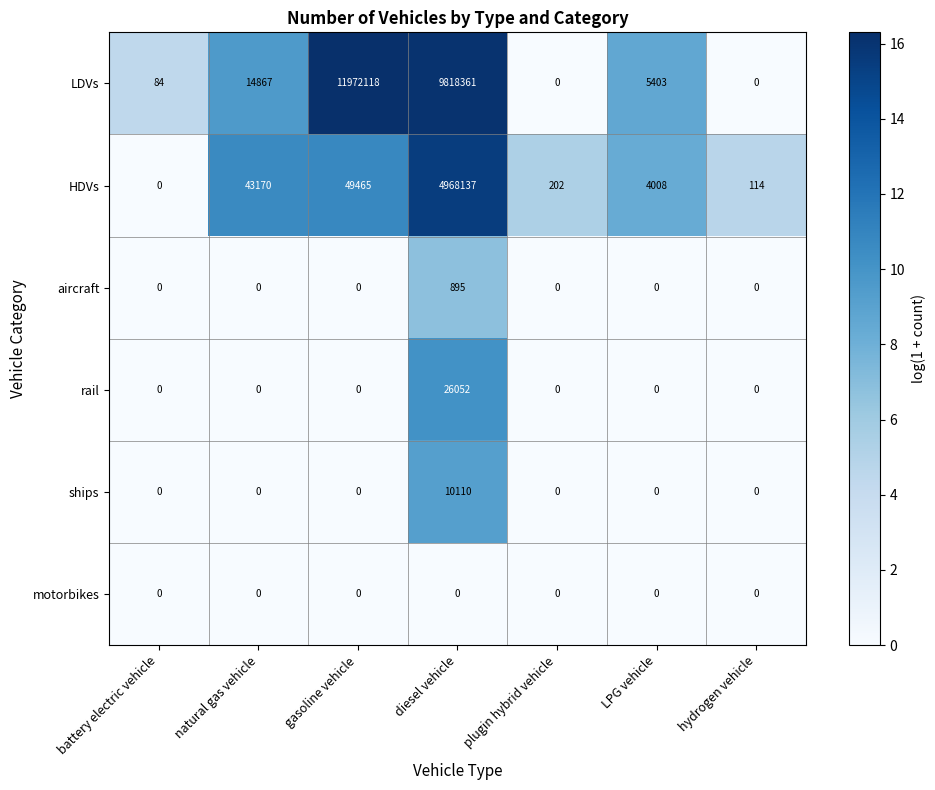

What is the difference between the maximum and minimum values in the rail series?

26052